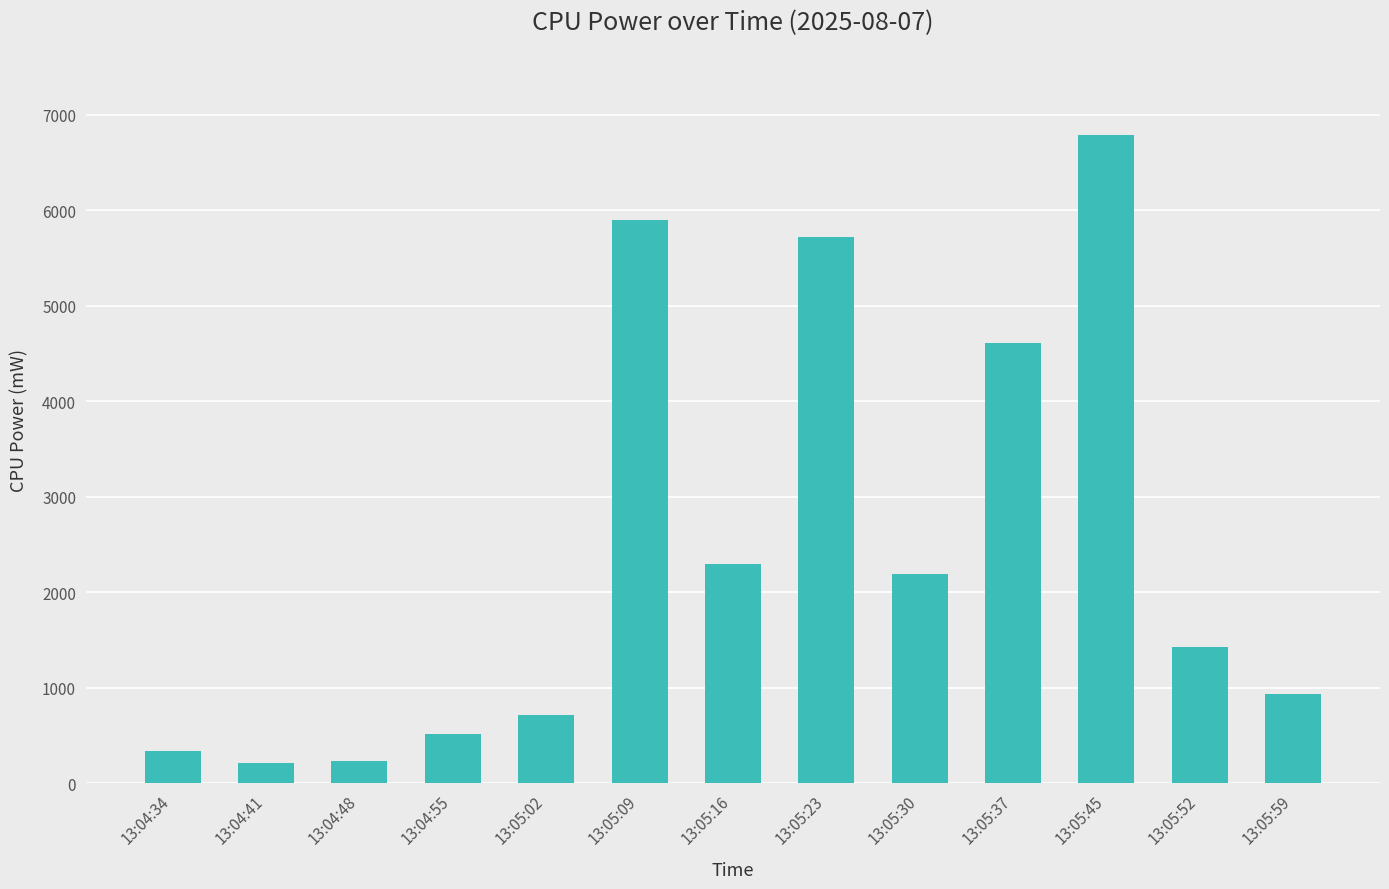

What position from the right is 13:05:59?

1